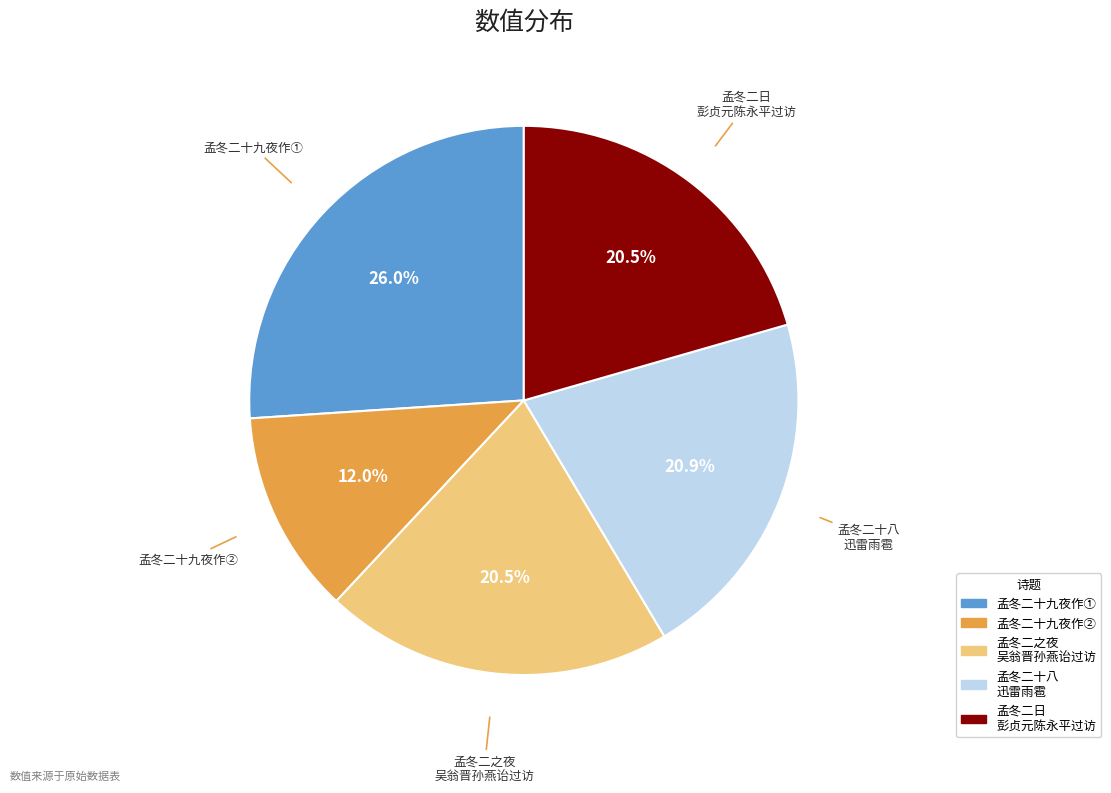

Is there a majority slice in this chart?

No